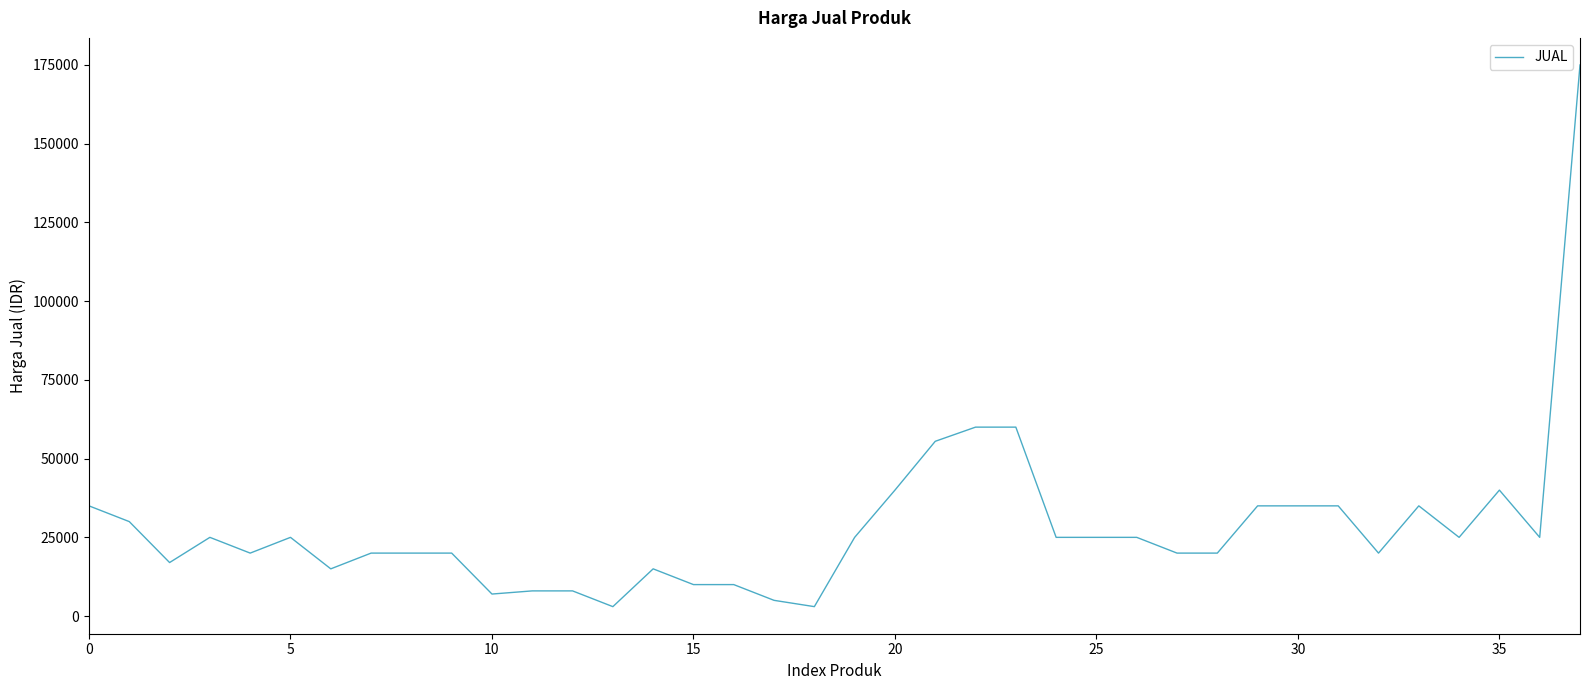

What is the greatest value displayed?

175000